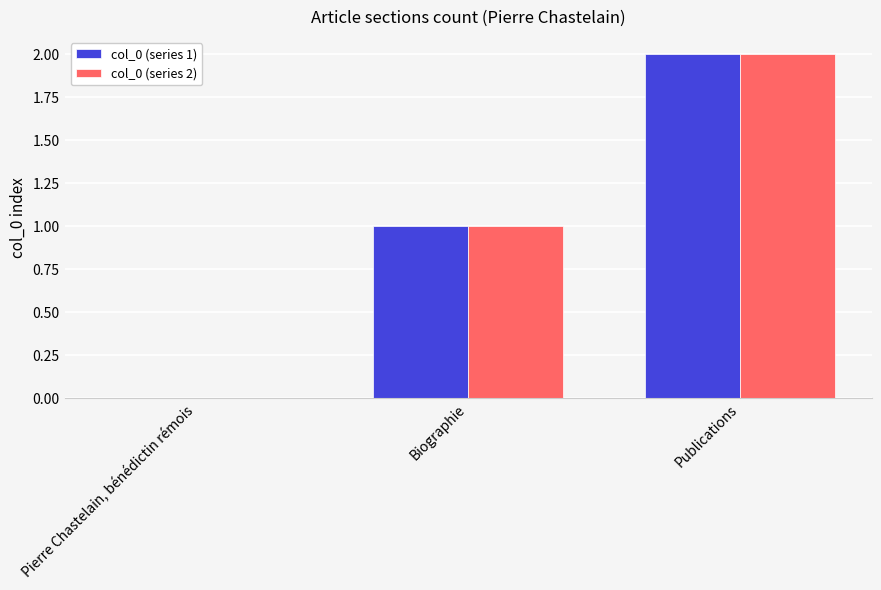

What is the sum of all col_0 (series 1) values?

3